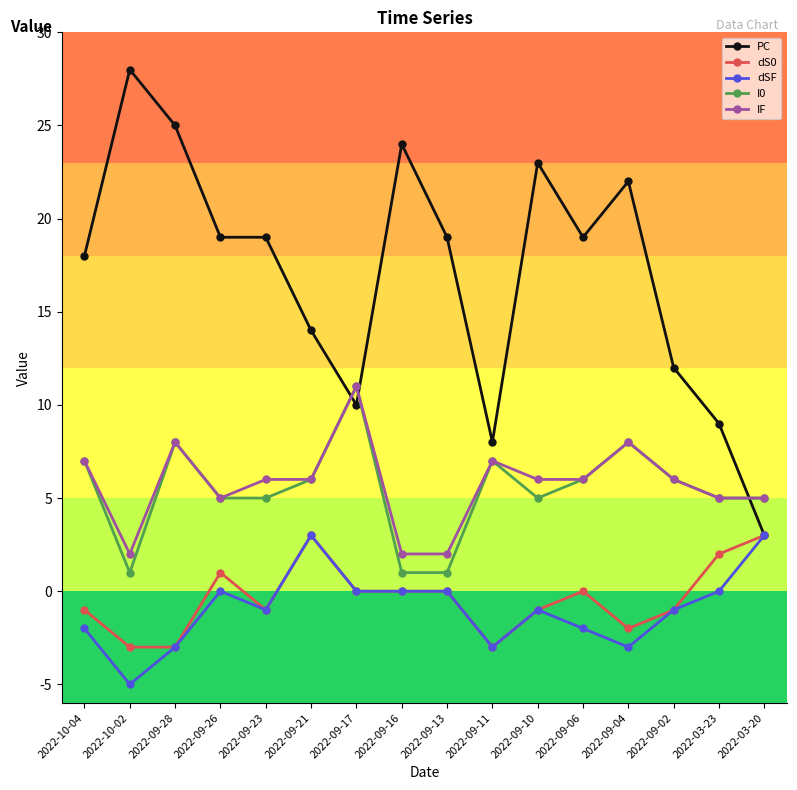

Is the value of dS0 at 2022-09-16 greater than the value of dSF at 2022-09-21?

No